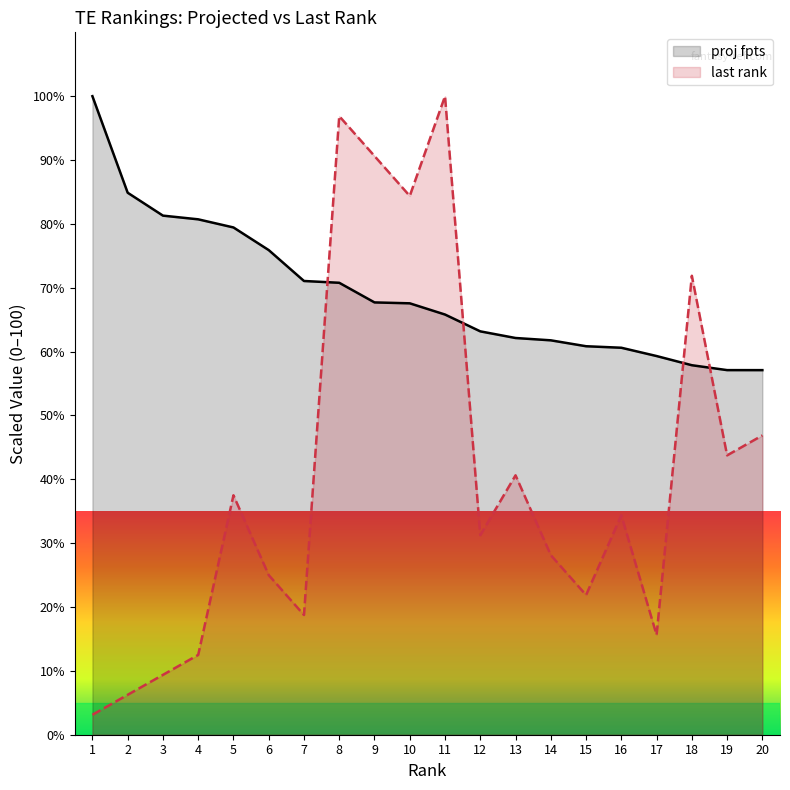

What is the approximate value of last rank at 6?

25.0